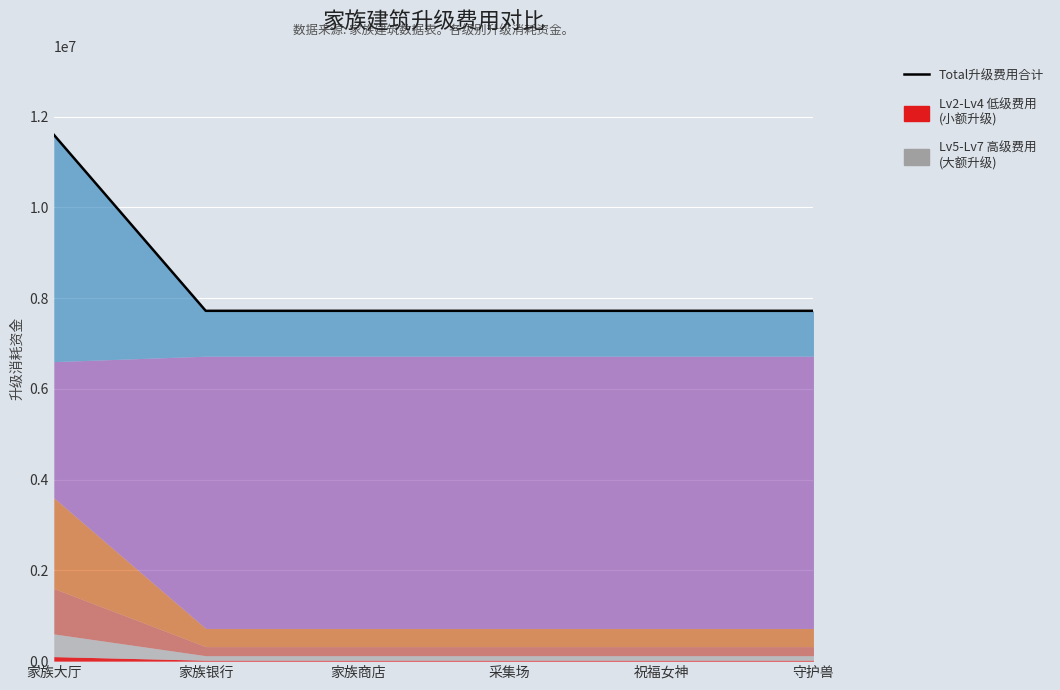

Is it true that the value at 家族银行 is 2653144?

False